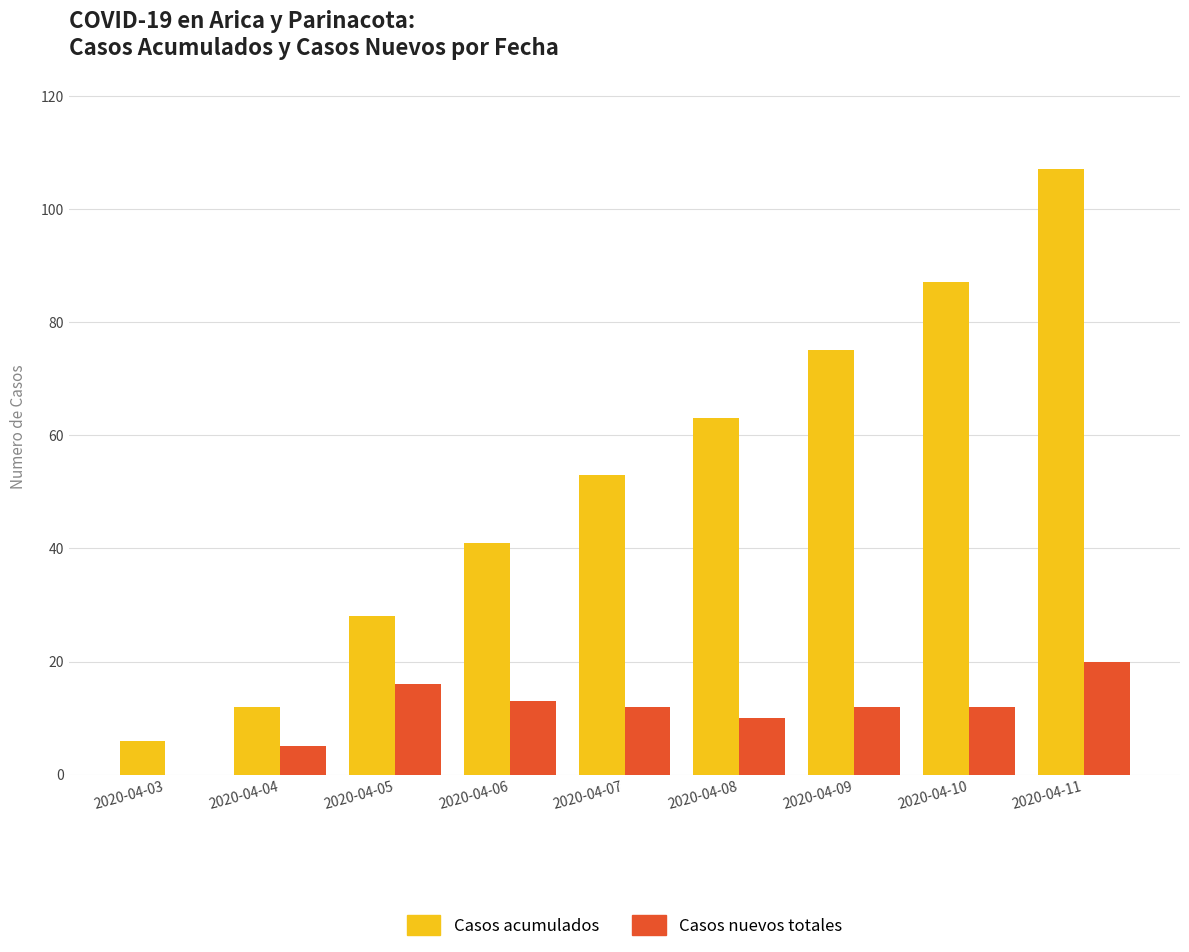

Which series has the largest total across all categories?

Casos acumulados